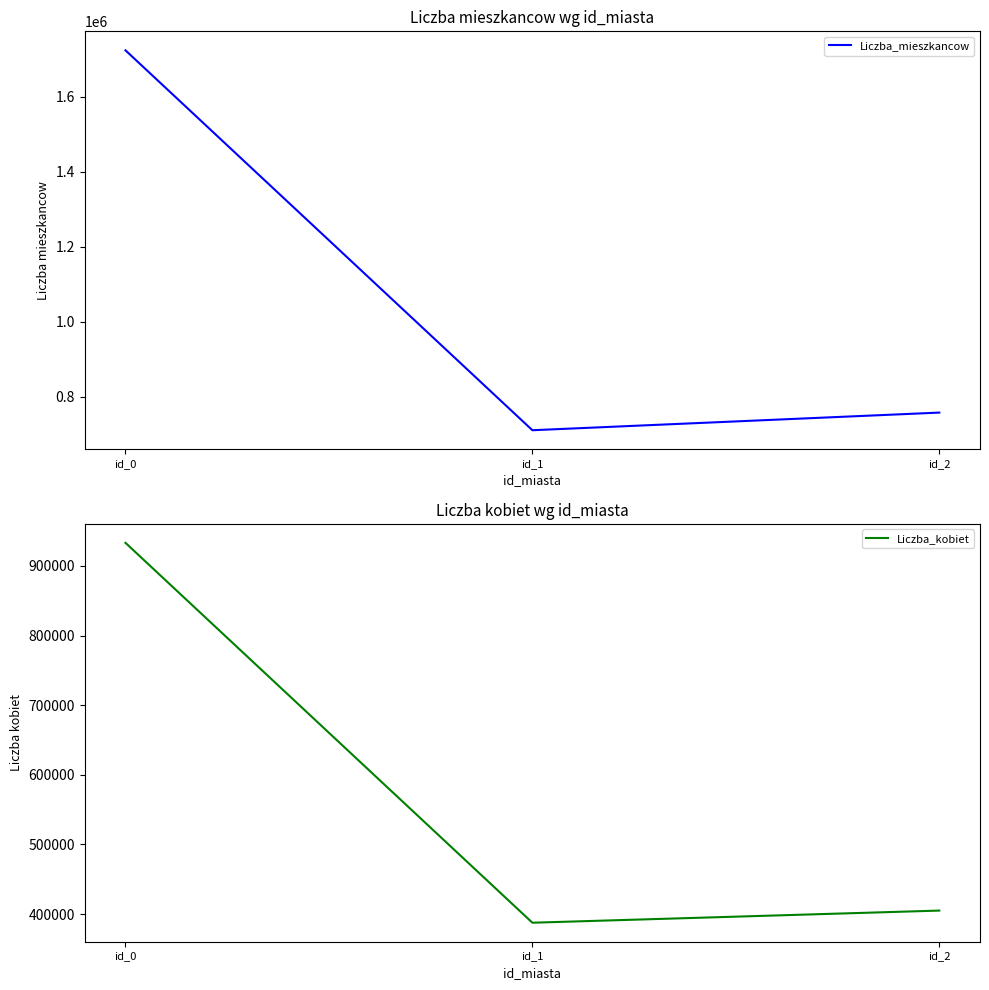

What is the difference between the Liczba_mieszkancow values at id_2 and id_0?

966066